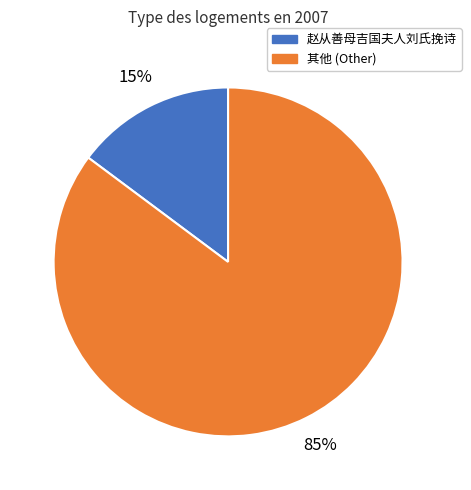

Count the number of slices in the pie.

2